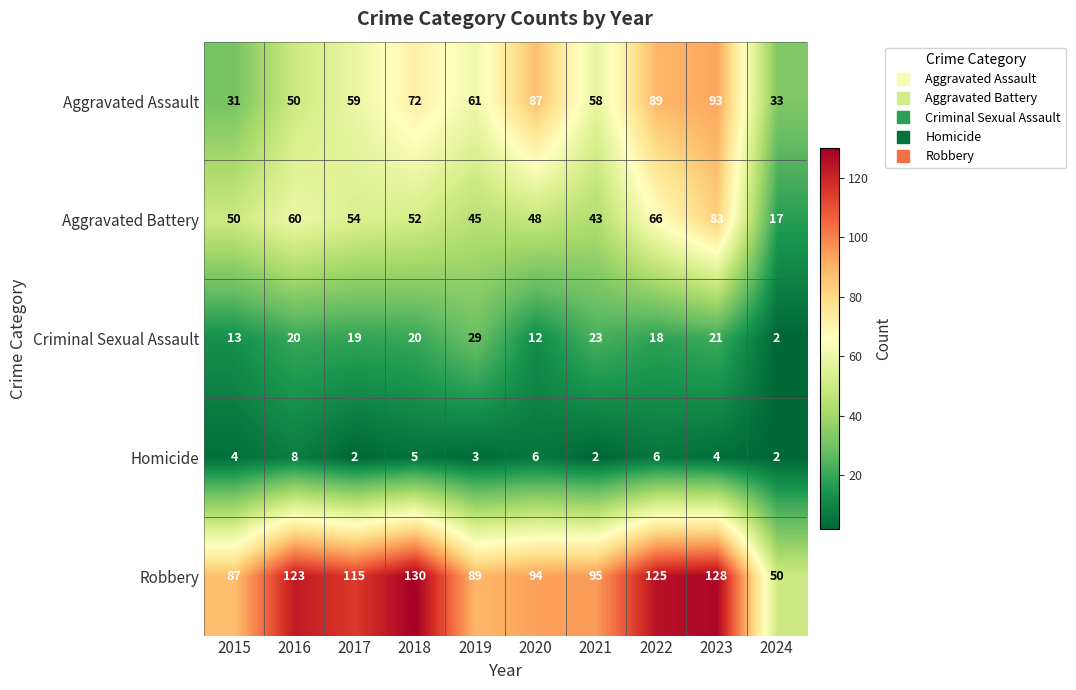

List the series in order of their peak value, highest first.

Robbery, Aggravated Assault, Aggravated Battery, Criminal Sexual Assault, Homicide